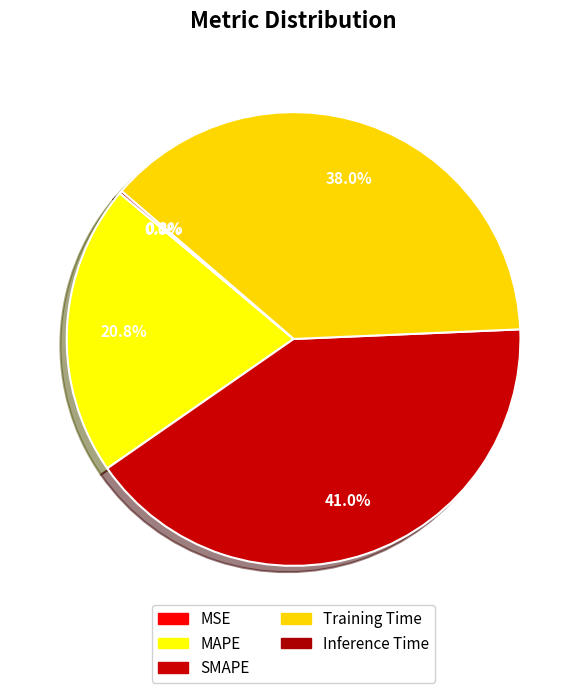

How many slices are in this pie chart?

5